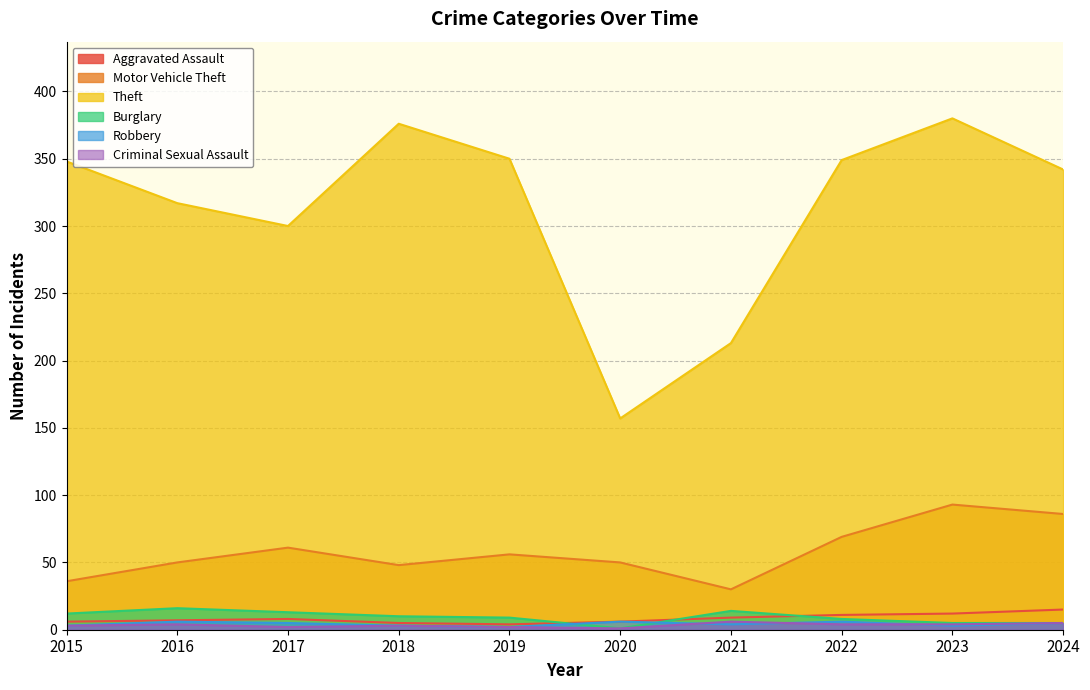

Is the value of Burglary at 2024 greater than the value of Robbery at 2018?

Yes